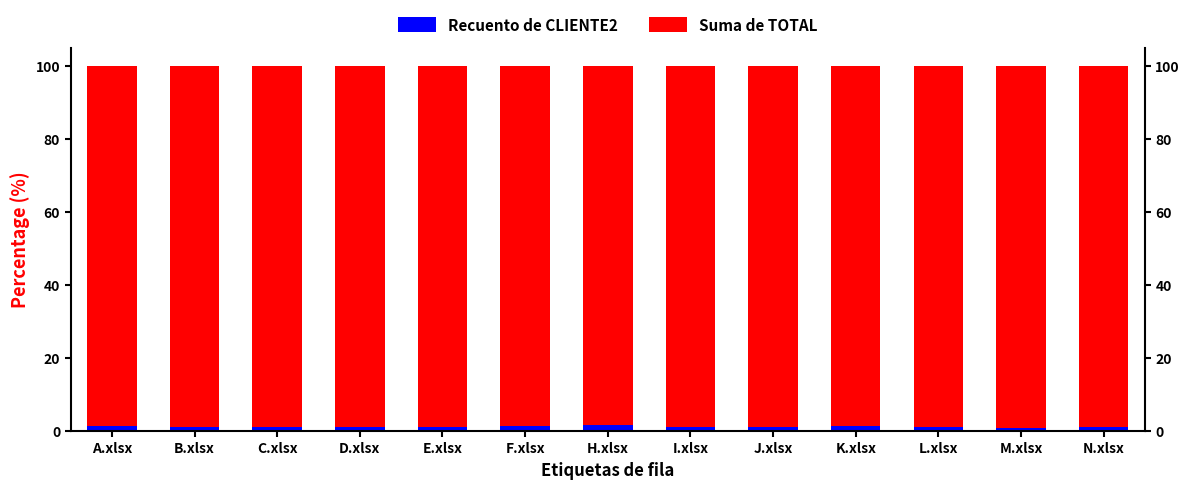

Reading right to left, what are all the values shown in this chart?

Recuento de CLIENTE2: N.xlsx=1.1	M.xlsx=0.9	L.xlsx=1.0	K.xlsx=1.2	J.xlsx=1.1	I.xlsx=1.1	H.xlsx=1.5	F.xlsx=1.4	E.xlsx=1.0	D.xlsx=1.2	C.xlsx=1.1	B.xlsx=1.0	A.xlsx=1.2
Suma de TOTAL: N.xlsx=98.9	M.xlsx=99.1	L.xlsx=99.0	K.xlsx=98.8	J.xlsx=98.9	I.xlsx=98.9	H.xlsx=98.5	F.xlsx=98.6	E.xlsx=99.0	D.xlsx=98.8	C.xlsx=98.9	B.xlsx=99.0	A.xlsx=98.8